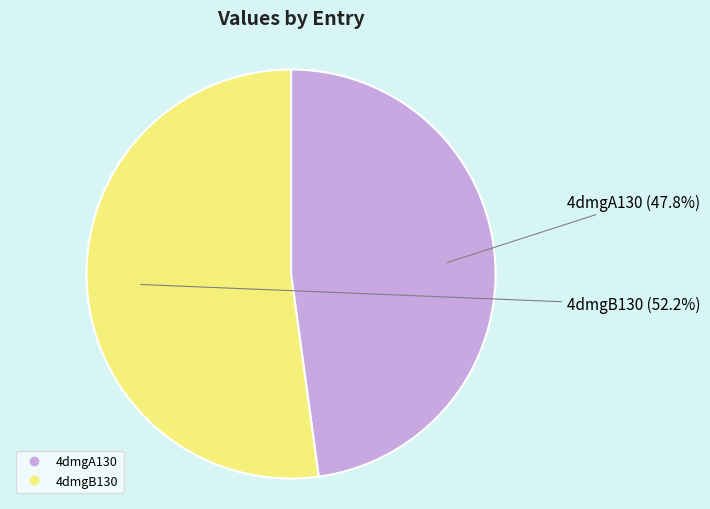

Is there a majority slice in this chart?

Yes